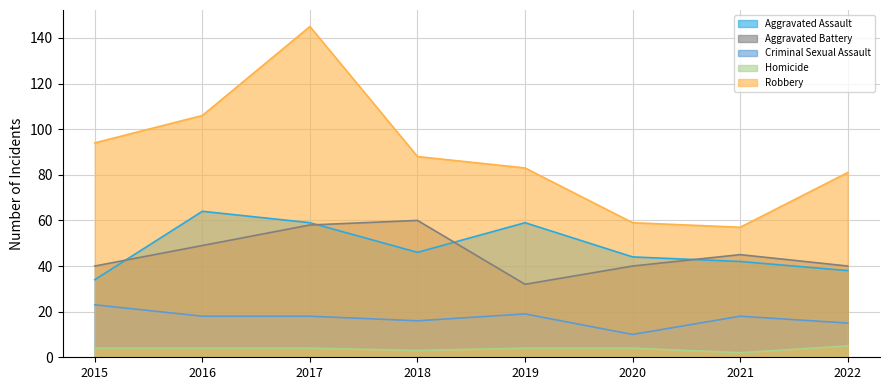

What is the difference between the Homicide values at 2022 and 2020?

1